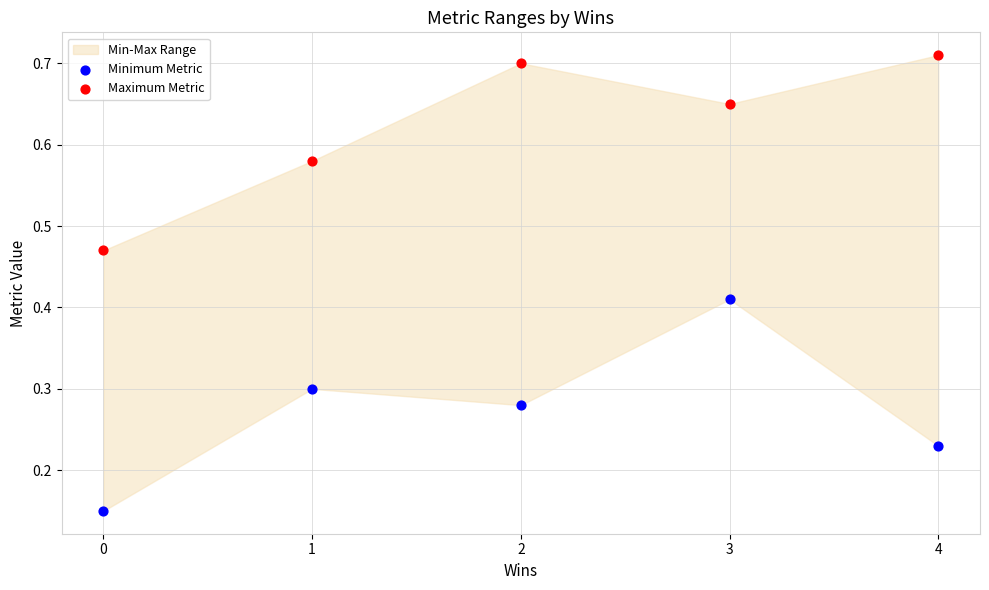

Which series reaches the minimum Y coordinate?

Minimum Metric